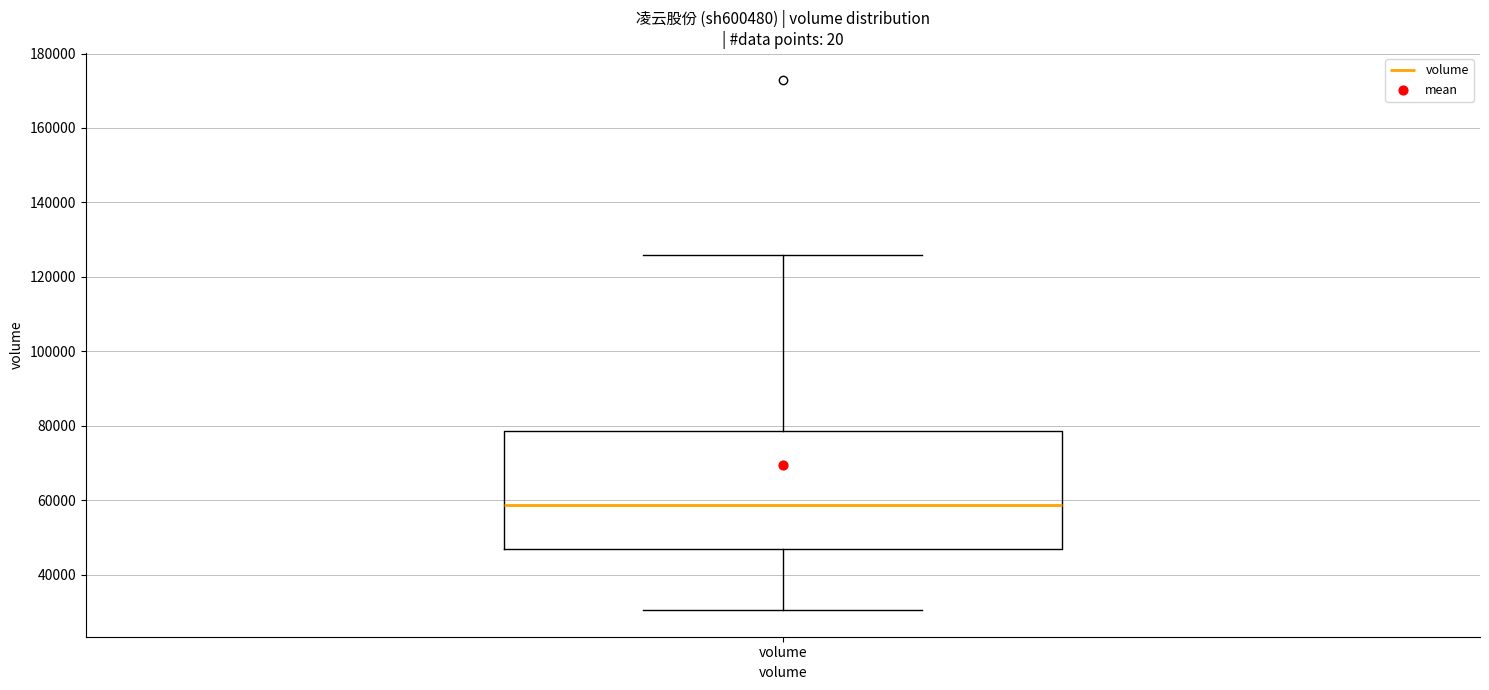

Where does the lower whisker of the box for volume end on the y-axis? The values are not printed on the chart, so give them approximately, as read against the axis.

30000